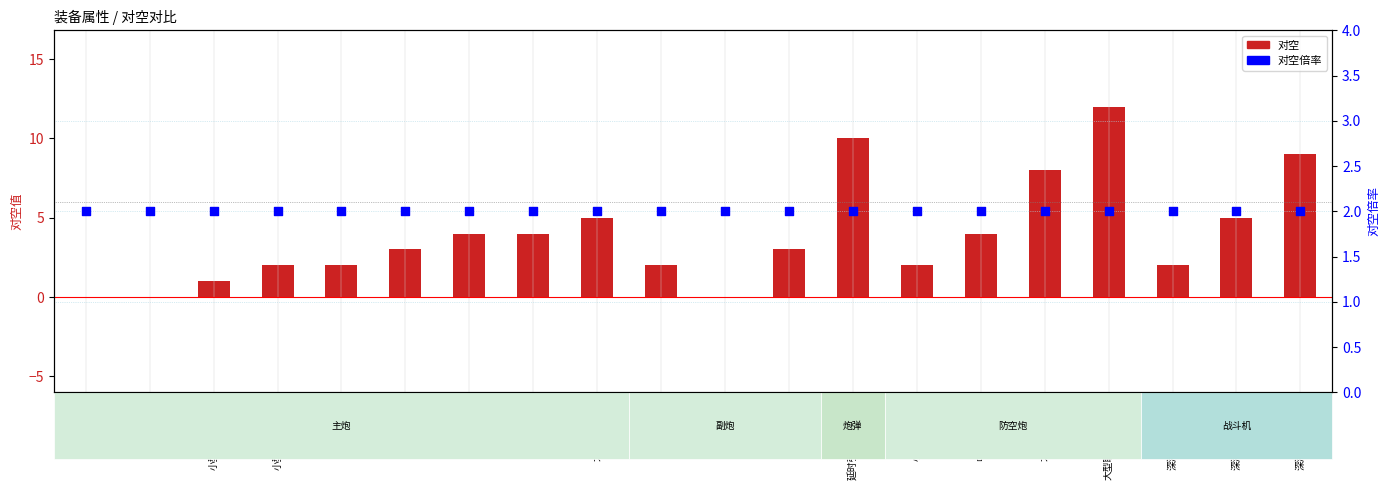

At how many categories does at least one series exceed 0?

20